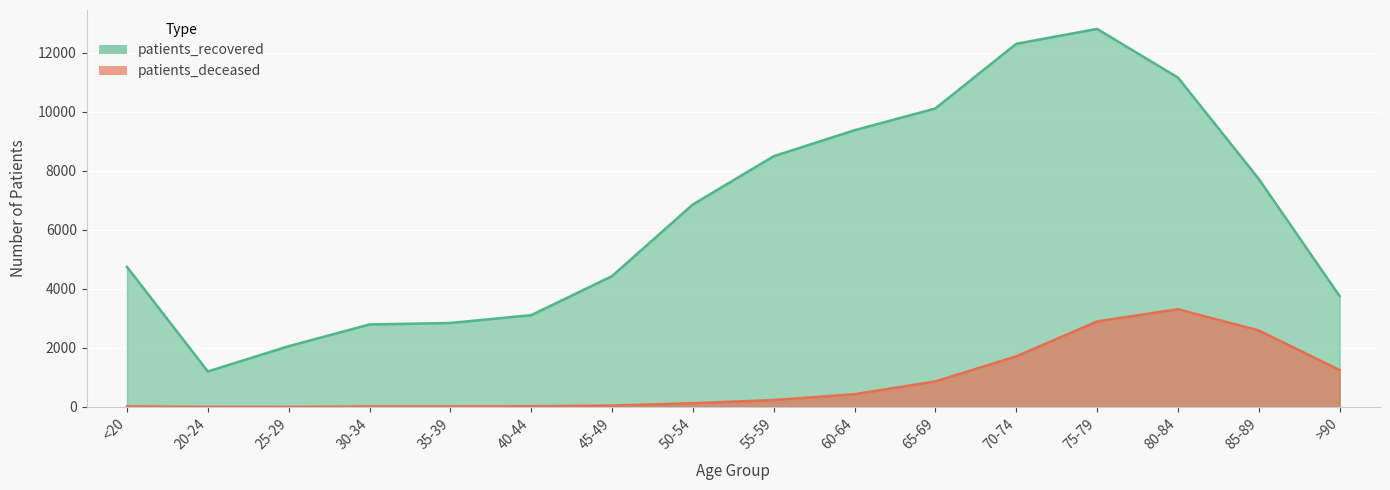

Between 20-24 and >90, which is larger?

>90